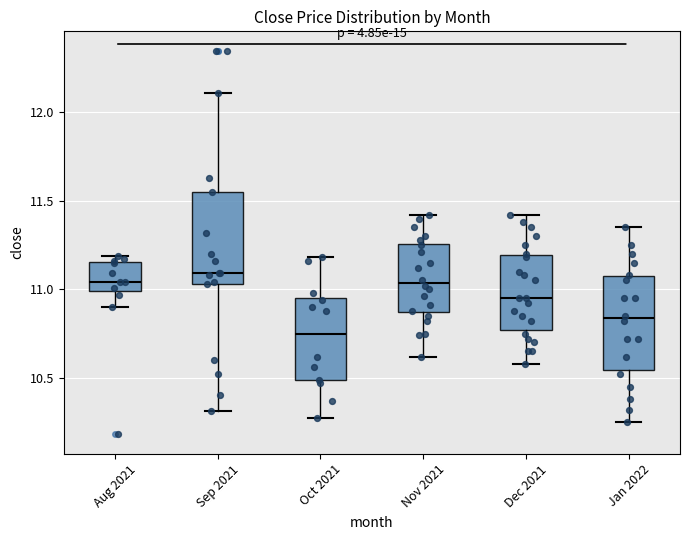

Reading left to right, read every box against the y-axis: the position of its median line, the range the box covers, and the ends of its whiskers. The values are not printed on the chart, so give them approximately, as read against the axis.

Aug 2021: median 11.05, box 11.00 to 11.15, whiskers 10.90 to 11.20
Sep 2021: median 11.10, box 11.05 to 11.55, whiskers 10.30 to 12.10
Oct 2021: median 10.75, box 10.50 to 10.95, whiskers 10.25 to 11.20
Nov 2021: median 11.05, box 10.85 to 11.25, whiskers 10.60 to 11.40
Dec 2021: median 10.95, box 10.75 to 11.20, whiskers 10.60 to 11.40
Jan 2022: median 10.85, box 10.55 to 11.05, whiskers 10.25 to 11.35